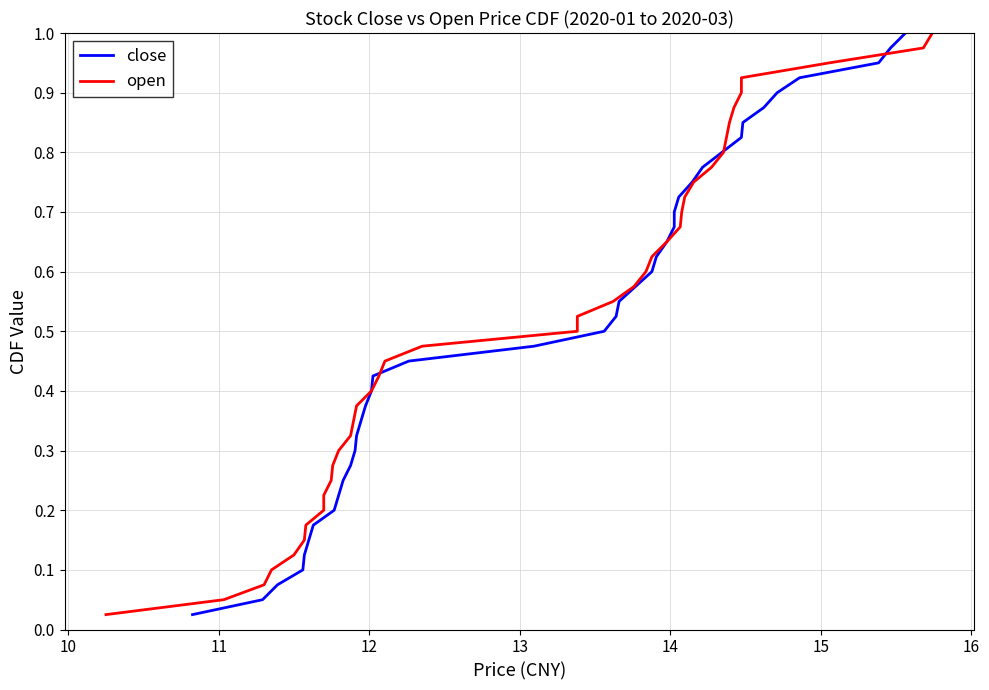

How many lines are shown in the chart?

2